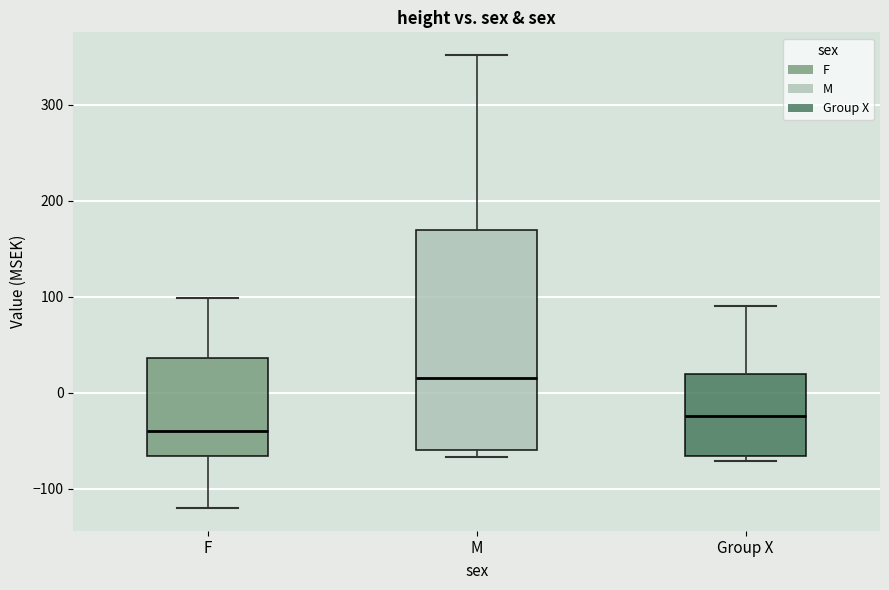

Which box is the tallest, from its lower edge to its upper edge?

M